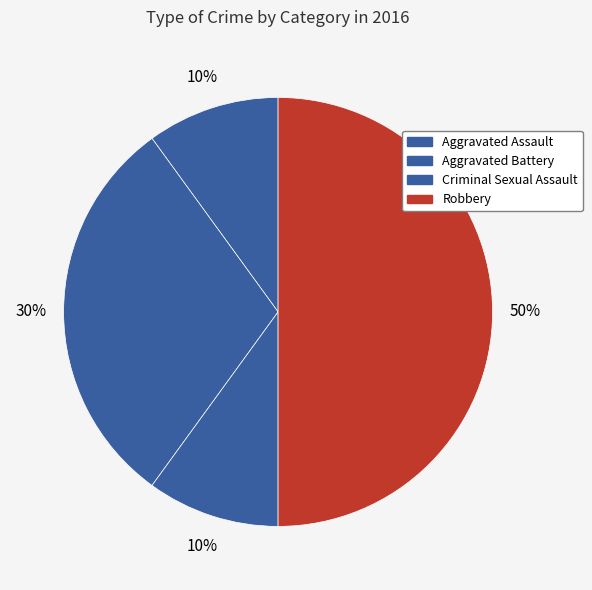

How many segments does this pie chart have?

4